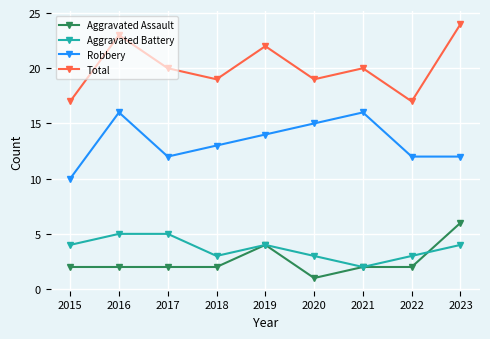

True or false: Total and Robbery intersect in this chart.

False